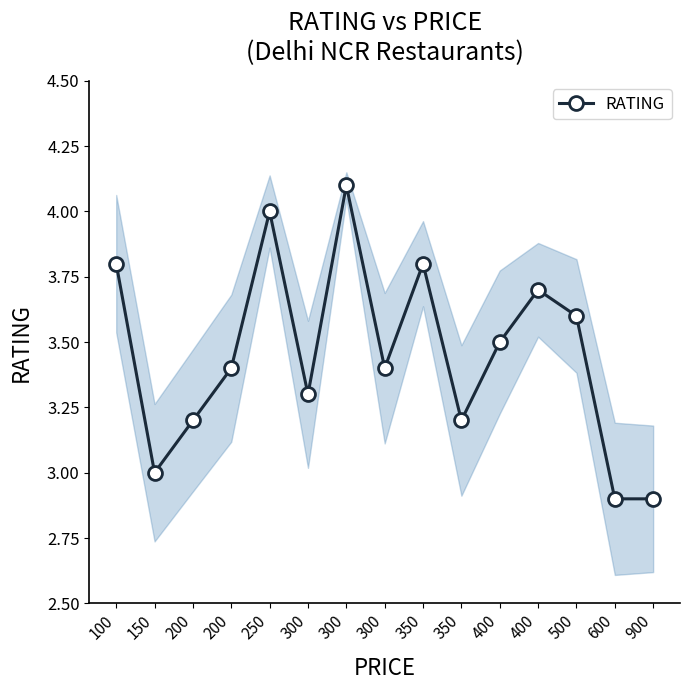

Rank the categories by value from lowest to highest.

600, 900, 150, 200, 350, 300, 200, 300, 400, 500, 400, 100, 350, 250, 300